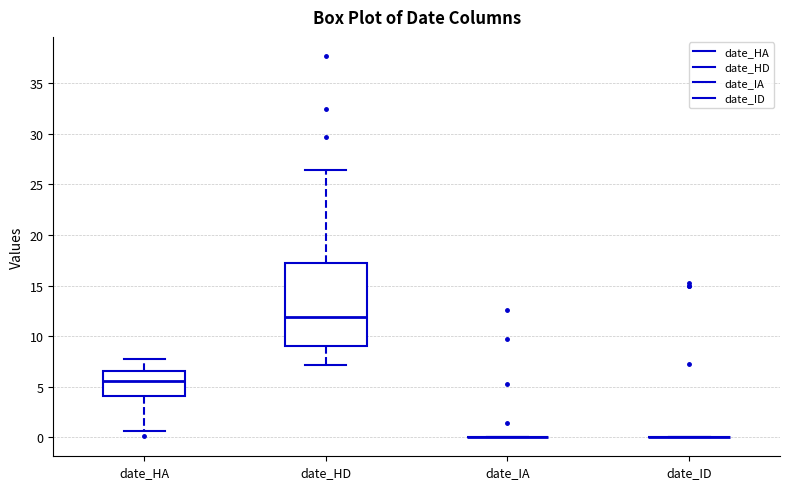

Reading left to right, transcribe this box plot: for each box, give where its median line is, the range the box spans, and where its two whiskers end, as read against the y-axis. The values are not printed on the chart, so give them approximately, as read against the axis.

date_HA: median 5.5, box 4.0 to 6.5, whiskers 0.5 to 7.5
date_HD: median 12.0, box 9.0 to 17.0, whiskers 7.0 to 26.5
date_IA: box collapsed to a line at 0.0, whiskers 0.0 to 0.0
date_ID: box collapsed to a line at 0.0, whiskers 0.0 to 0.0